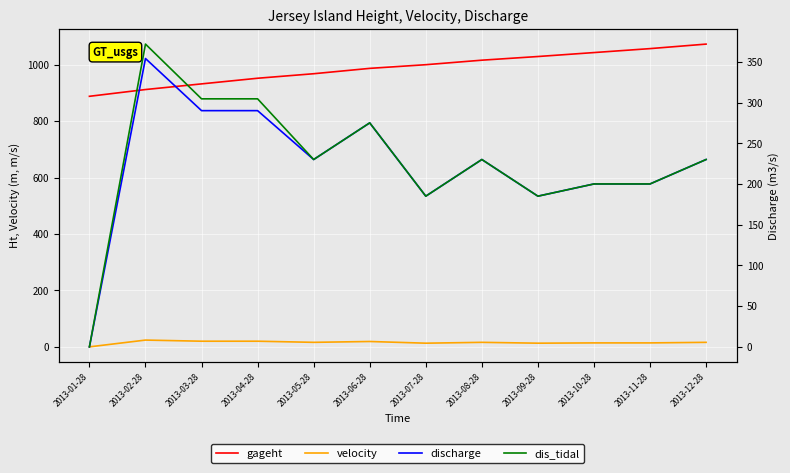

Is it true that gageht equals 1043.0 at 2013-10-28?

True